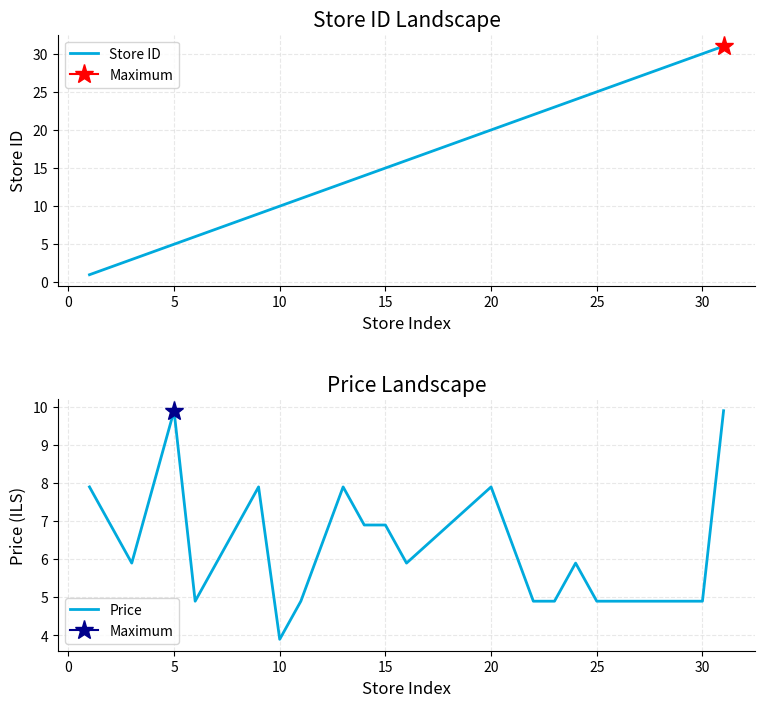

Which category has the lowest value in the Price series?

10